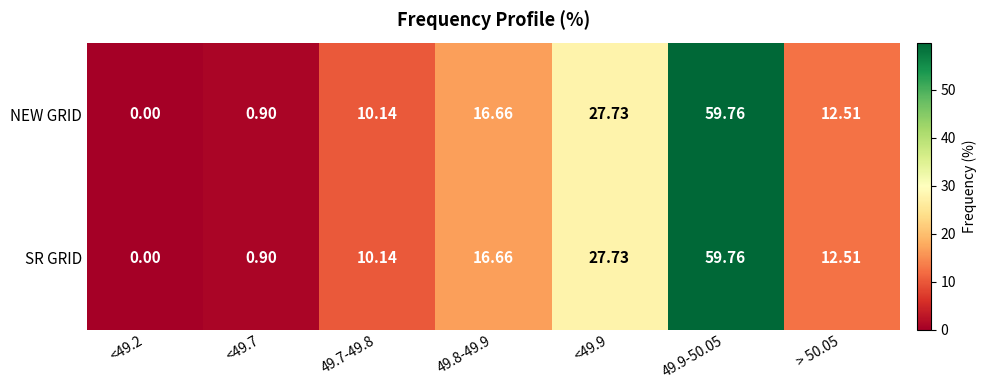

Is the value of NEW GRID at <49.7 greater than the value of SR GRID at <49.2?

Yes